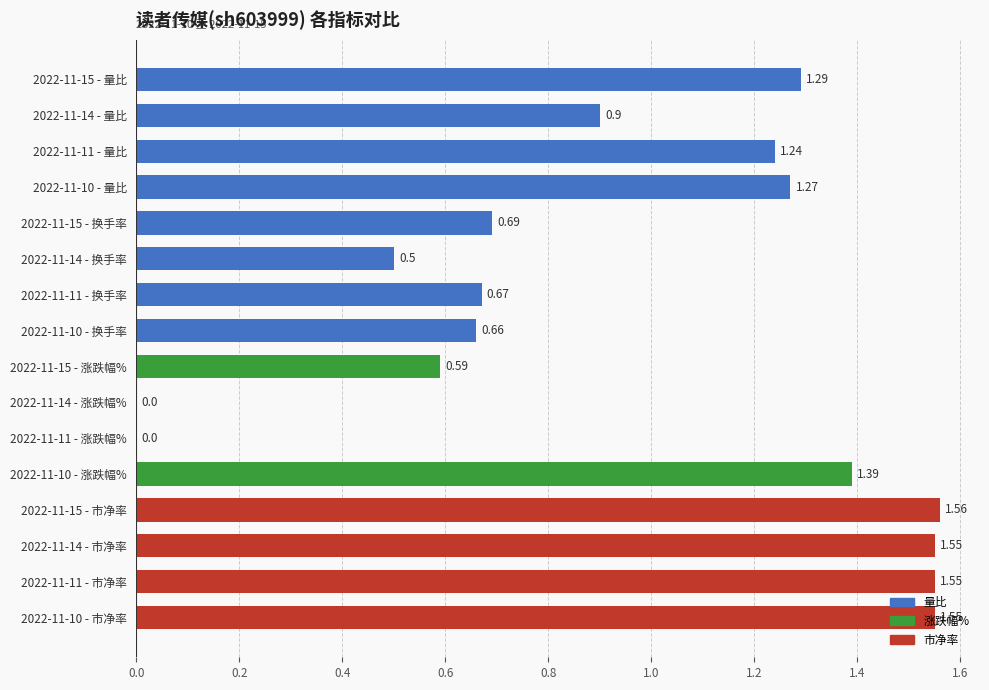

Between 2022-11-15 - 量比 and 2022-11-11 - 涨跌幅%, which is larger?

2022-11-15 - 量比